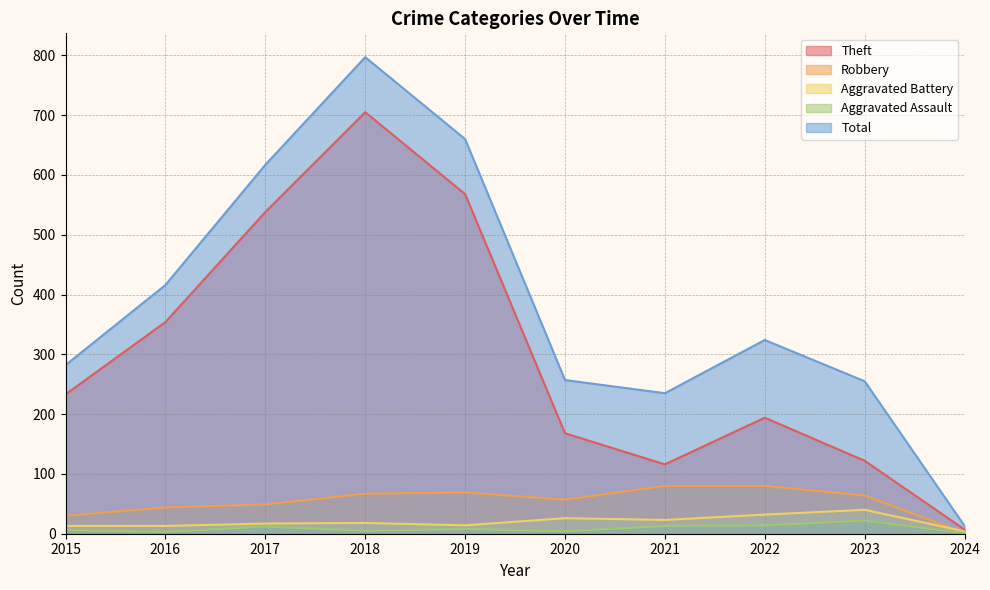

Between which two adjacent categories do Aggravated Battery and Robbery first intersect?

2023 and 2024